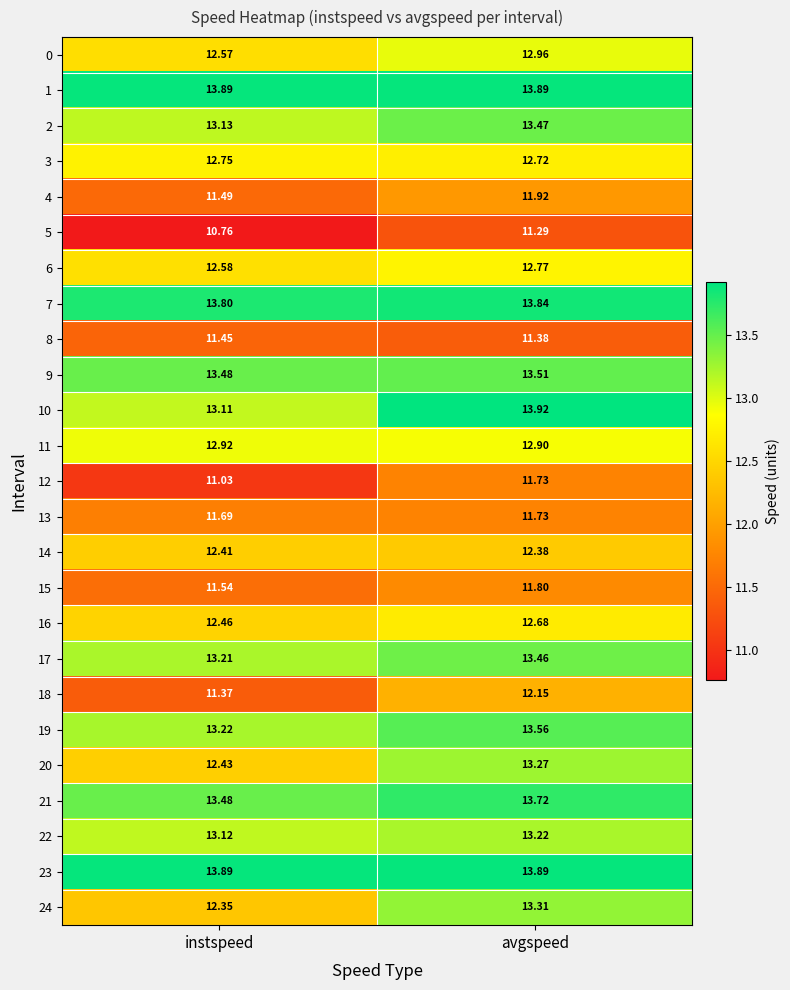

At how many categories does at least one series exceed 13?

2